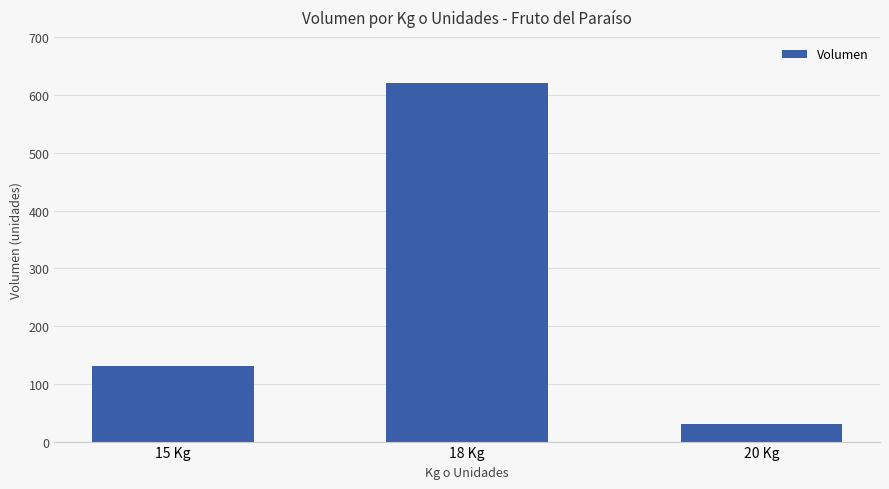

What is the average value?

260